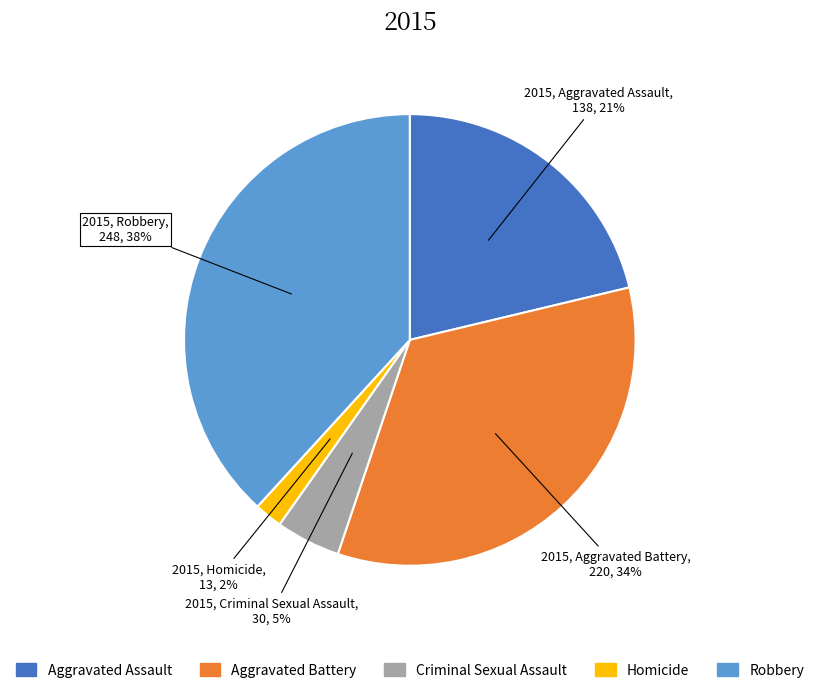

Is Criminal Sexual Assault the majority of the pie?

No